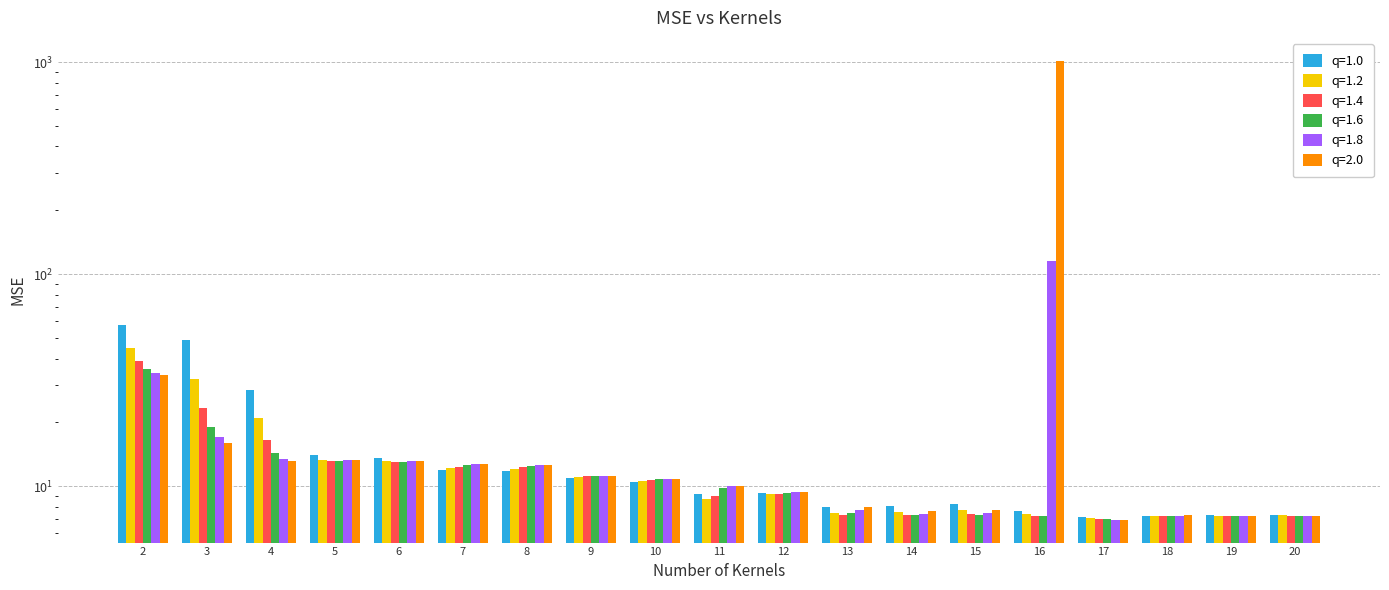

Rank the categories by q=1.8 value from highest to lowest.

16, 2, 3, 4, 5, 6, 7, 8, 9, 10, 11, 12, 13, 15, 14, 19, 18, 20, 17